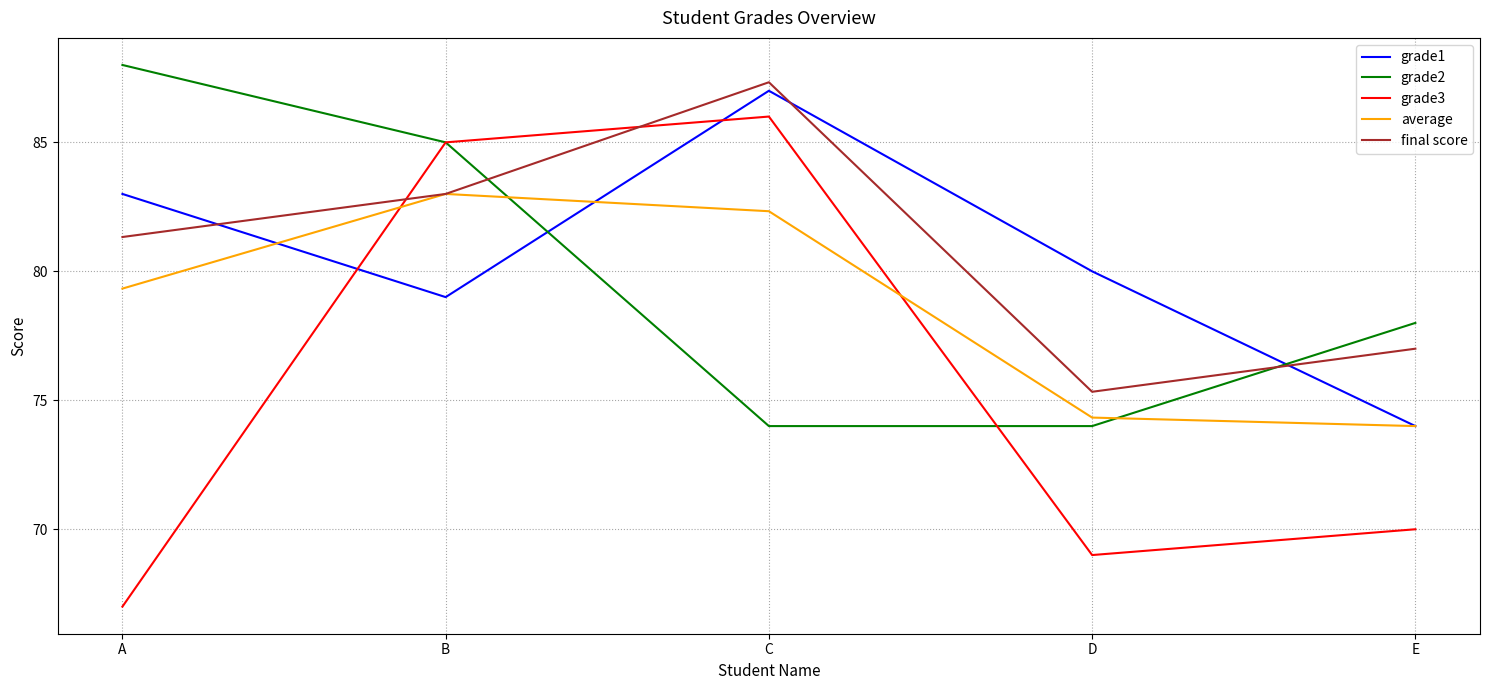

True or false: grade1 has more than 0 interior local peaks.

True